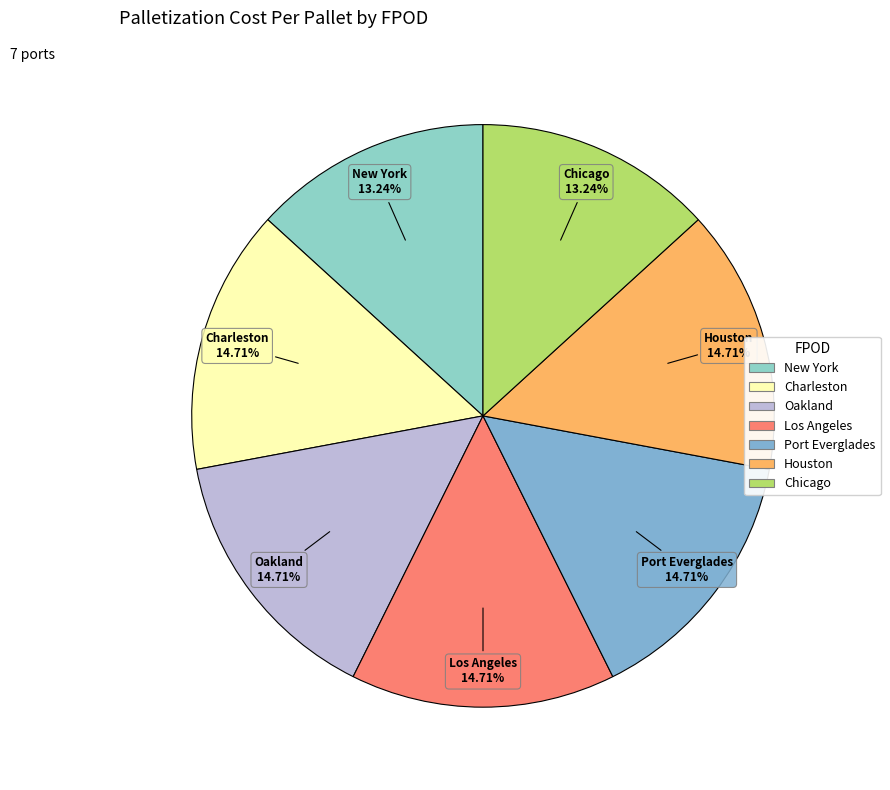

Does New York account for over 50% of the chart?

No